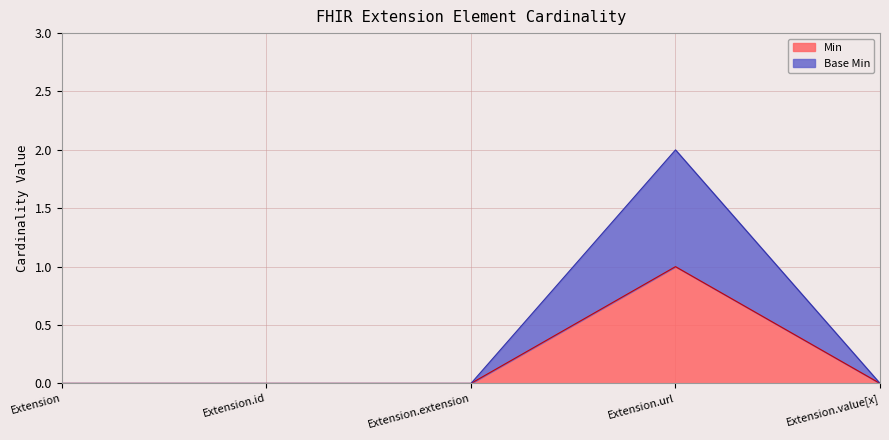

Is the value of Base Min at Extension.id greater than the value of Min at Extension.id?

No